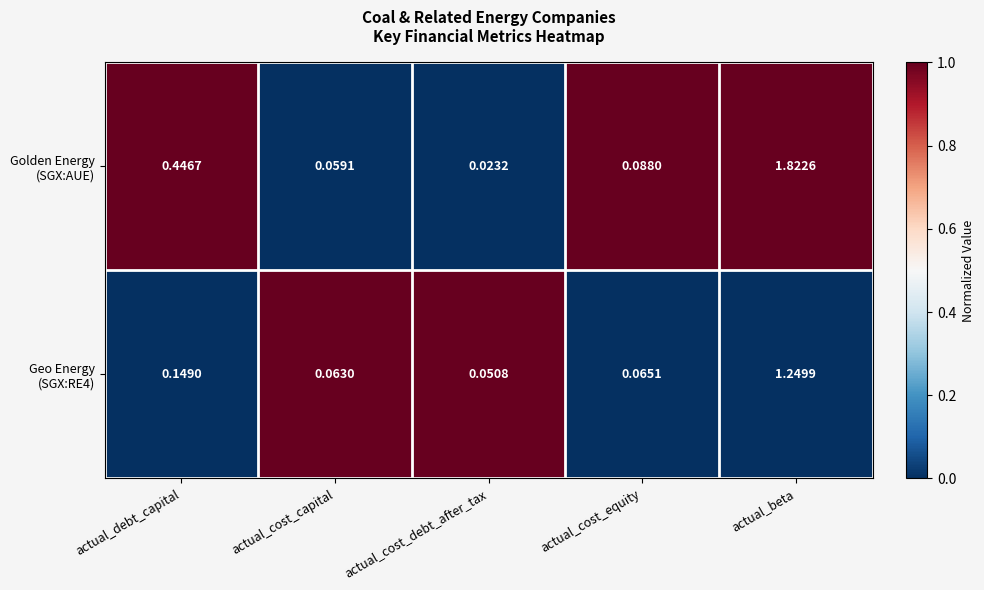

Which category has the lowest value across all series?

actual_cost_debt_after_tax